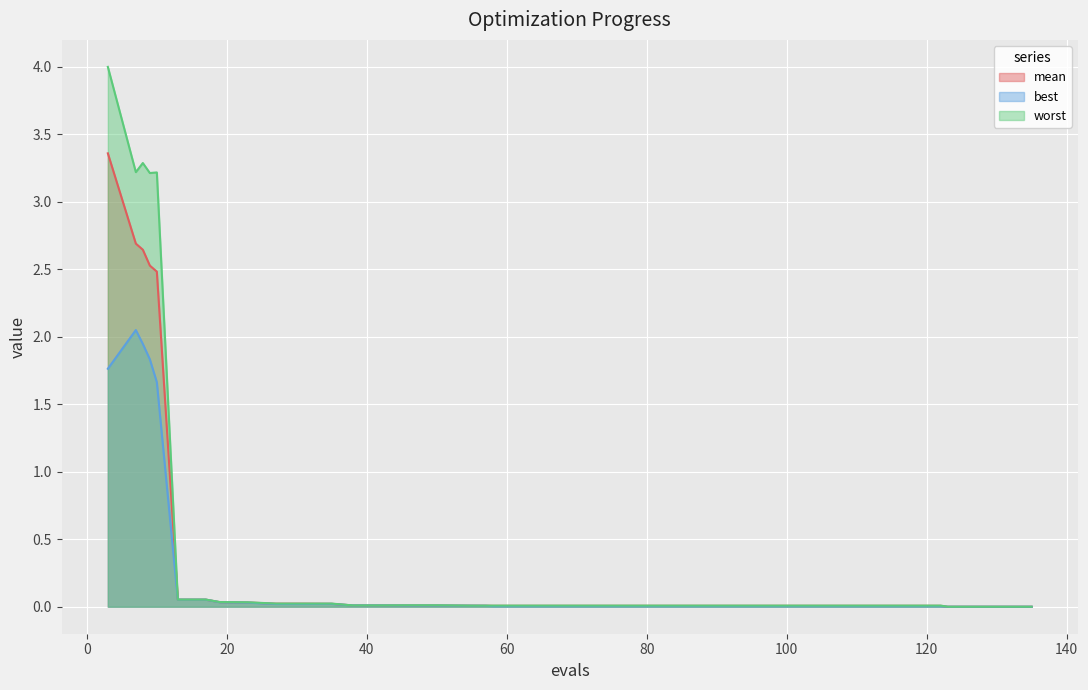

What is the difference between the maximum and minimum values in the mean series?

3.4